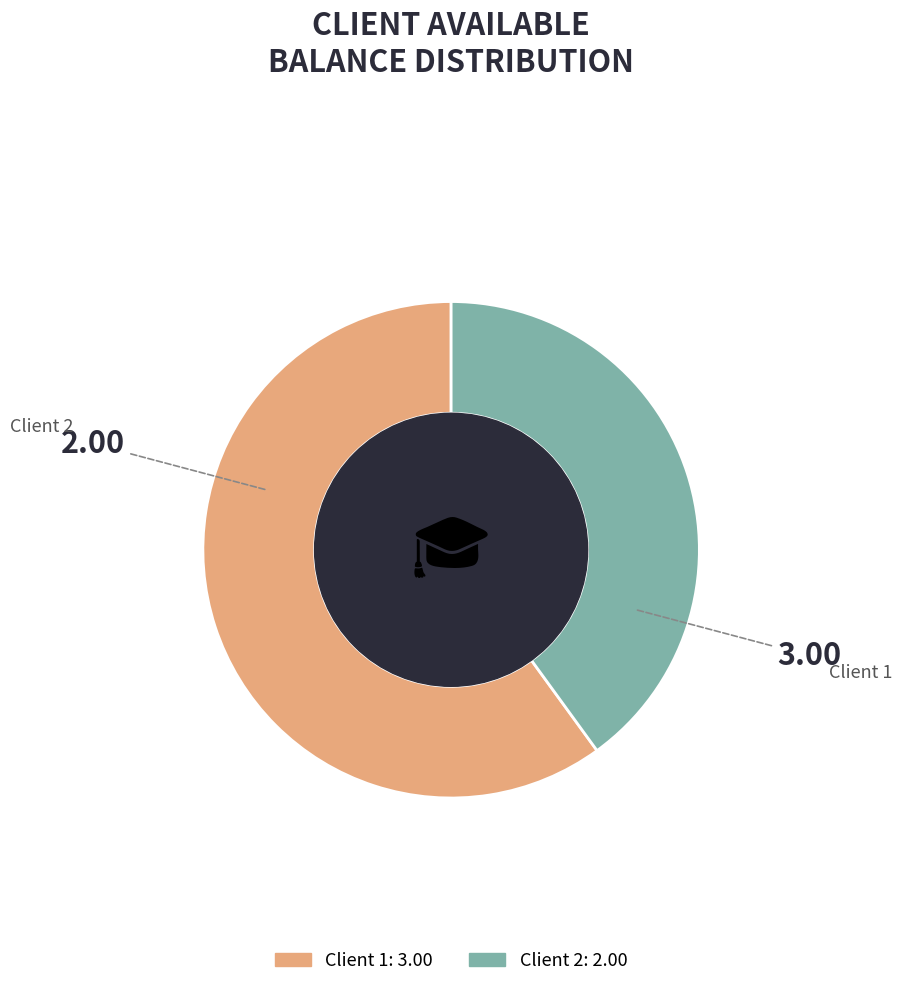

Is there any slice that represents more than half of the pie?

Yes